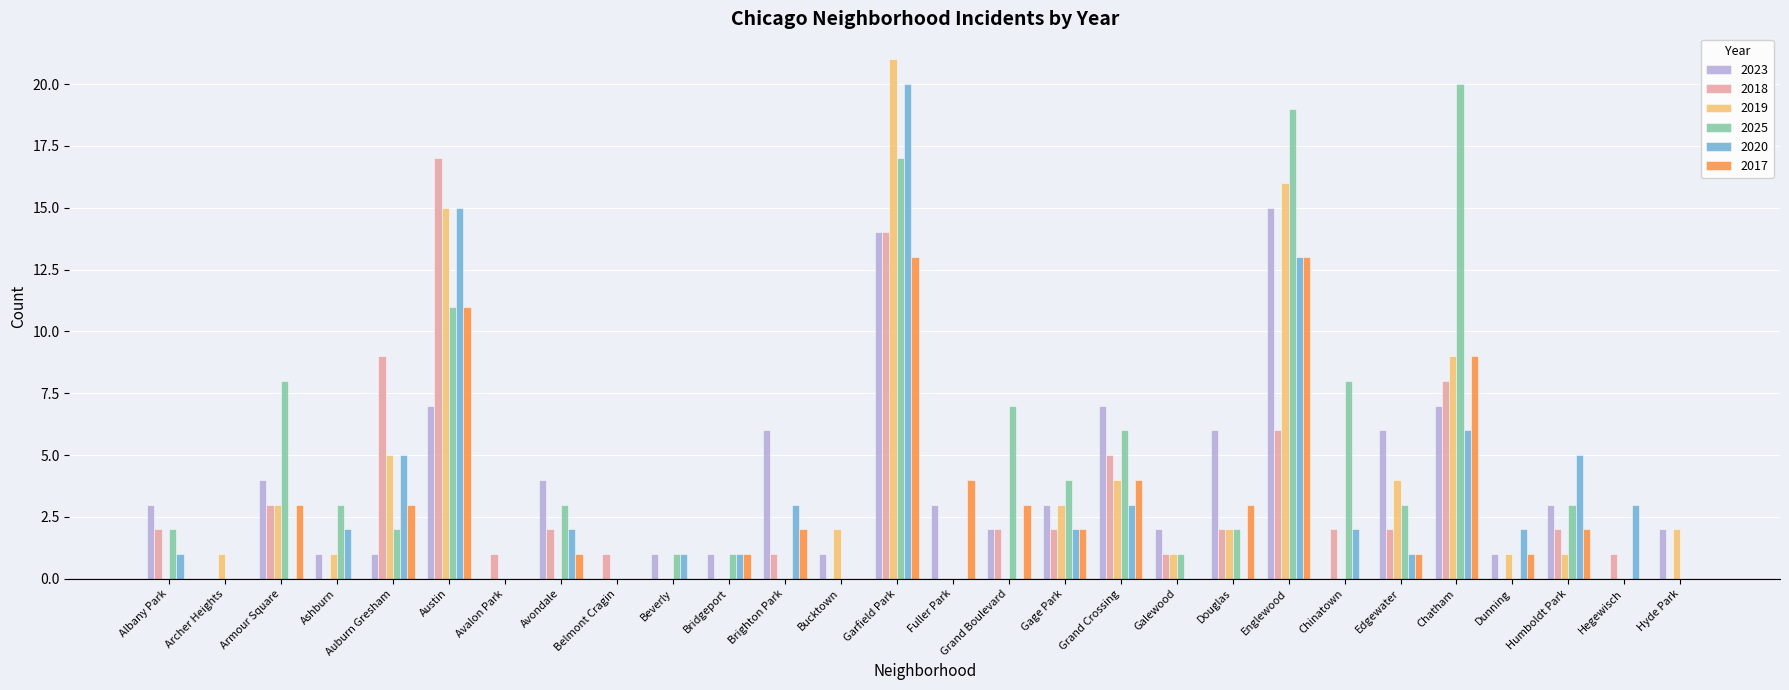

What is the average value of the 2019 series?

3